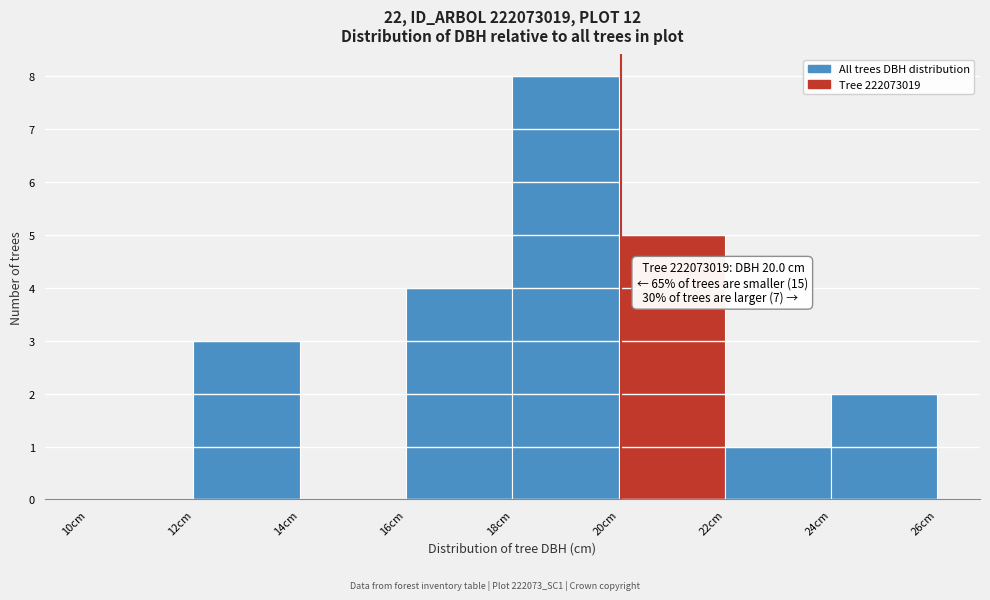

Which range on the x-axis has the tallest bar?

18 to 20